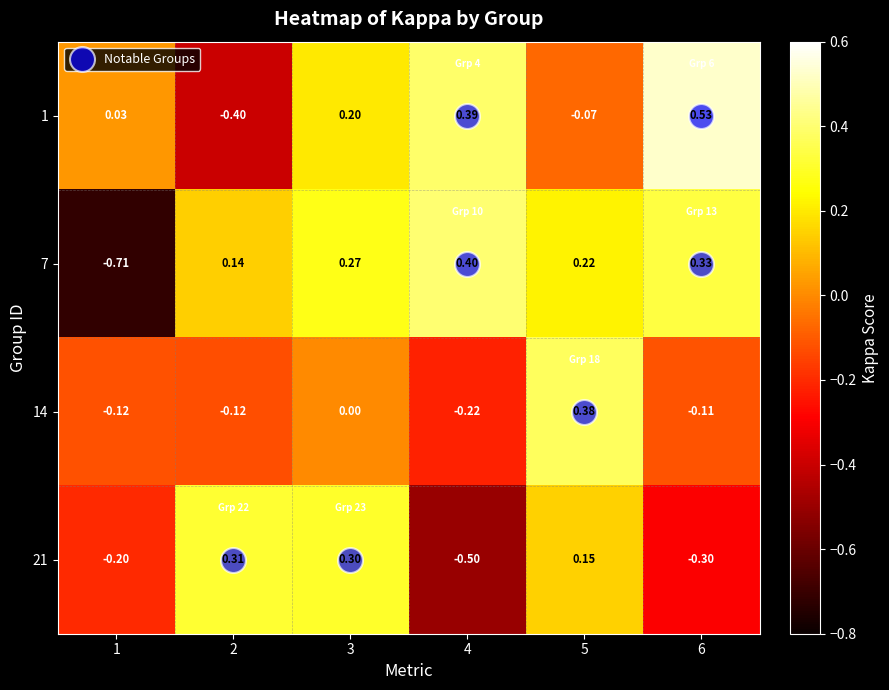

Is the value of 7 at 5 greater than the value of 1 at 5?

Yes